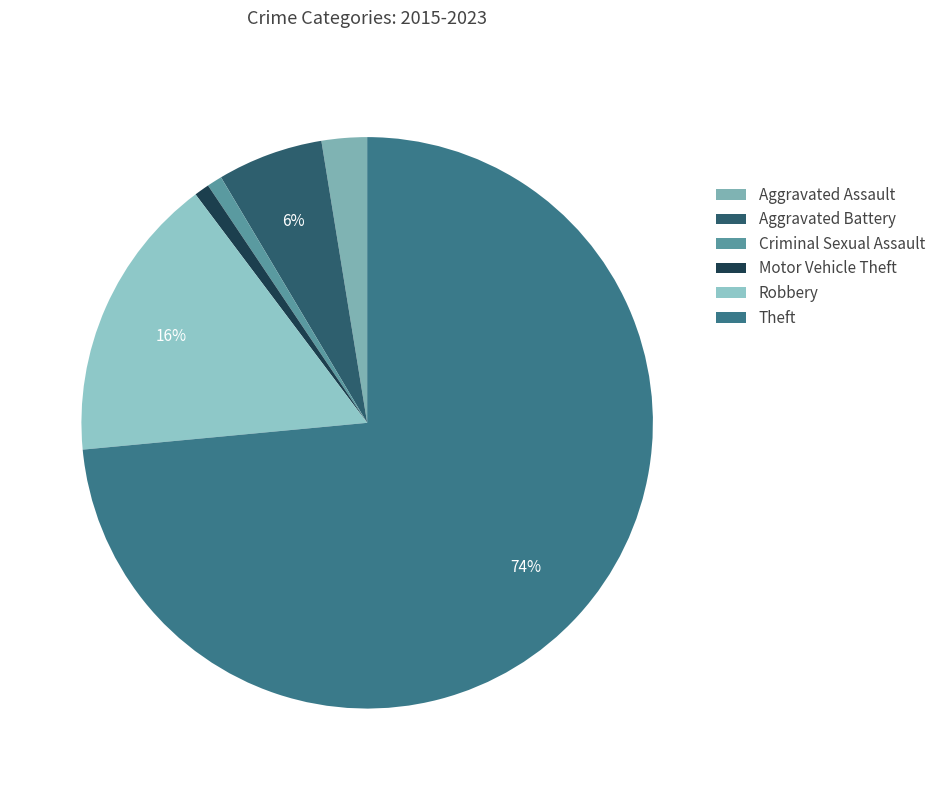

To the nearest percent, what is the average slice percentage?

17%